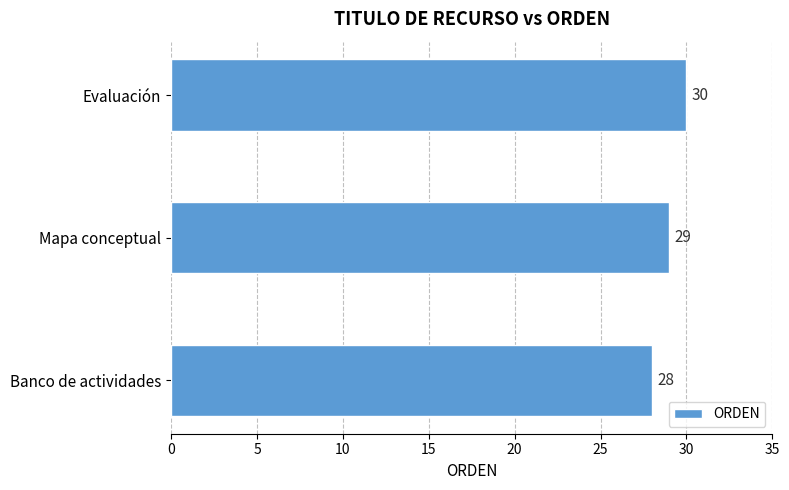

Which has a higher value, Evaluación or Banco de actividades?

Evaluación